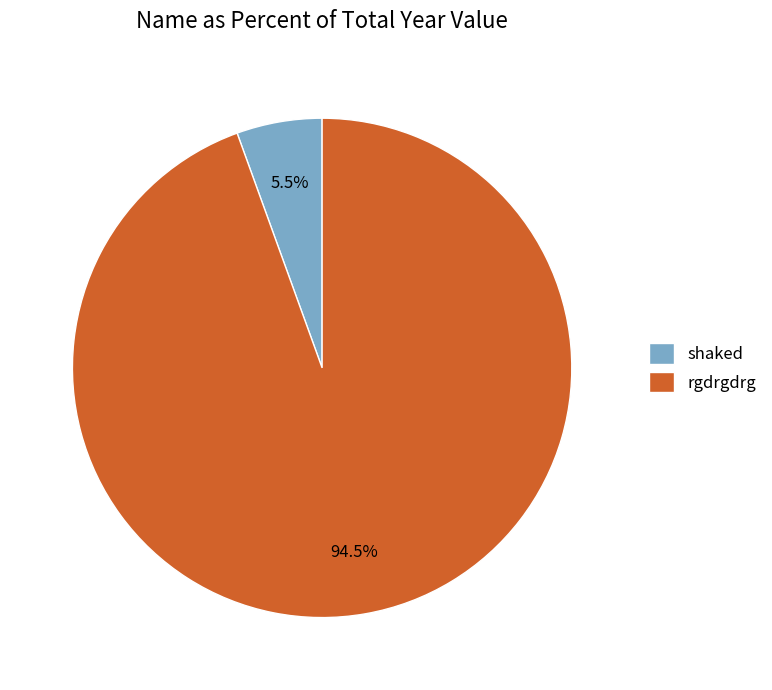

To the nearest percent, what is the average slice percentage?

50%